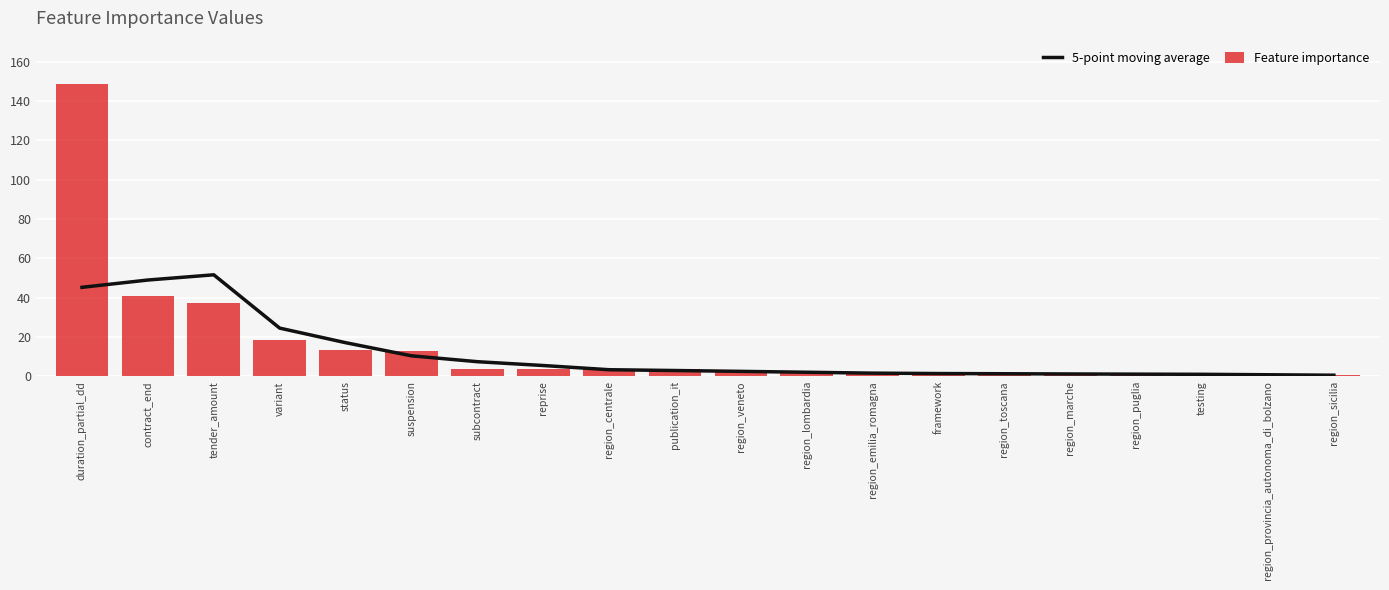

True or false: 5-point moving average has a value of 3.2 at region_lombardia.

False